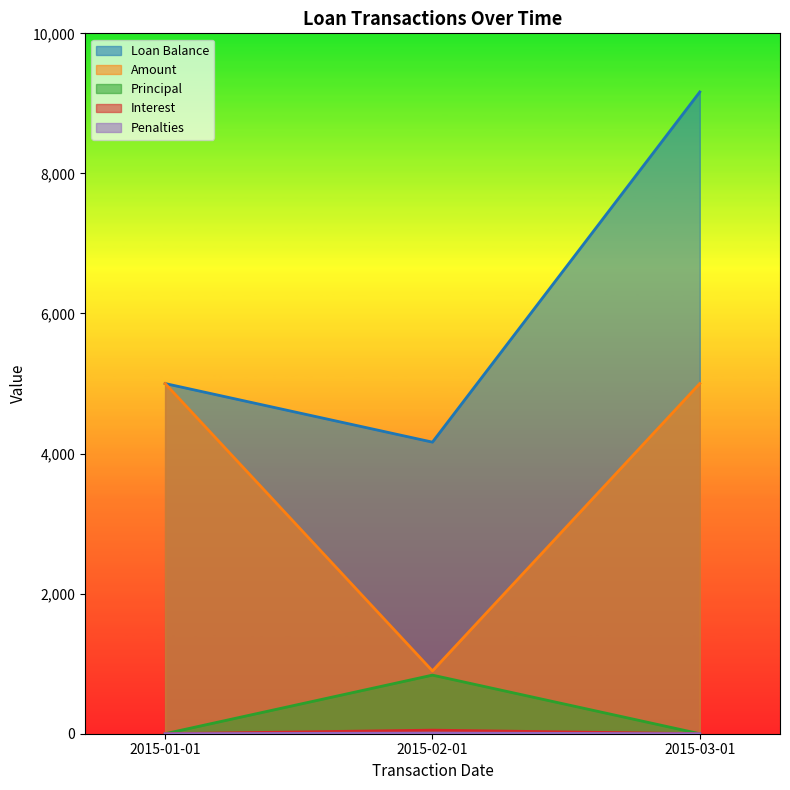

What are all the series names shown in the legend?

Loan Balance, Amount, Principal, Interest, Penalties